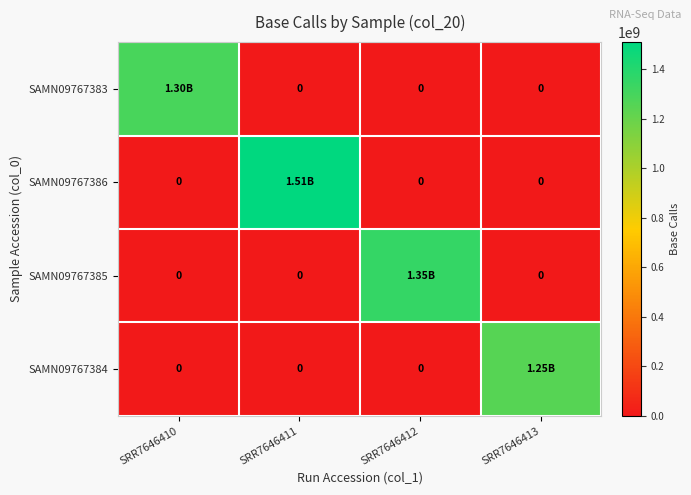

Which category has the lowest value across all series?

SRR7646411